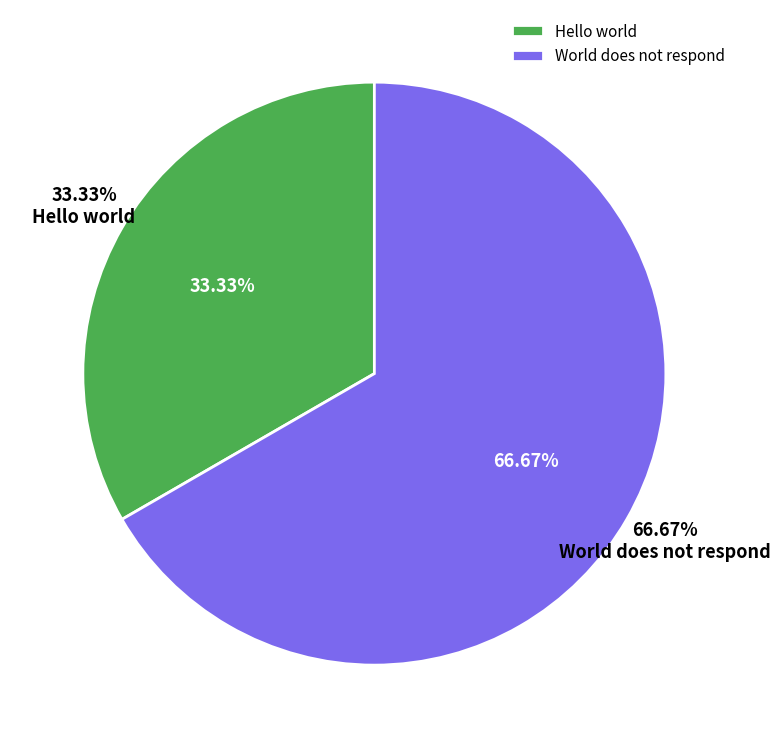

Which category accounts for the majority?

World does not respond